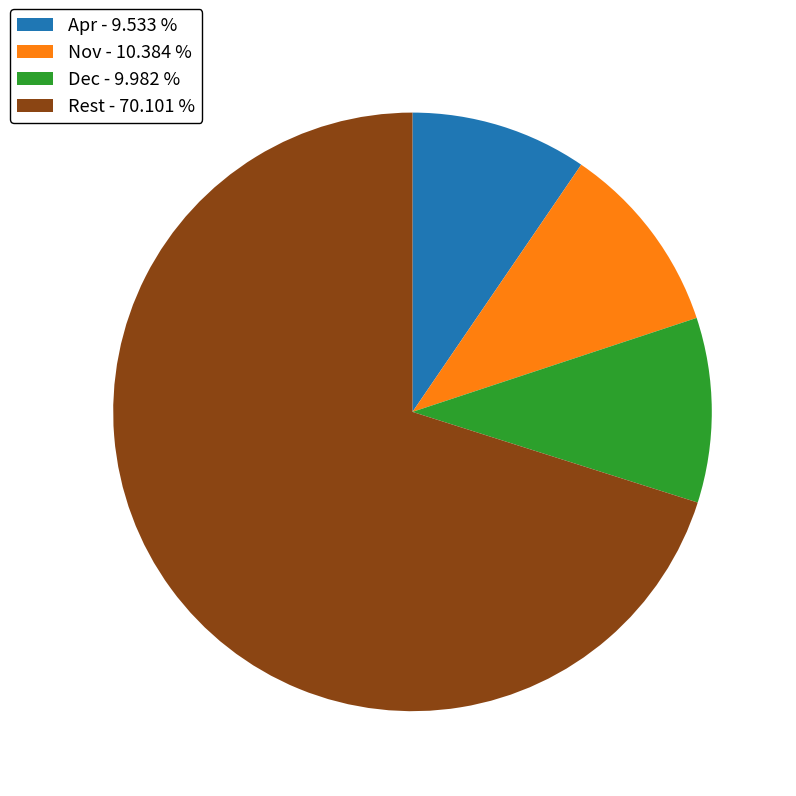

Combined, do Dec - 9.982 % and Apr - 9.533 % account for over 50%?

No